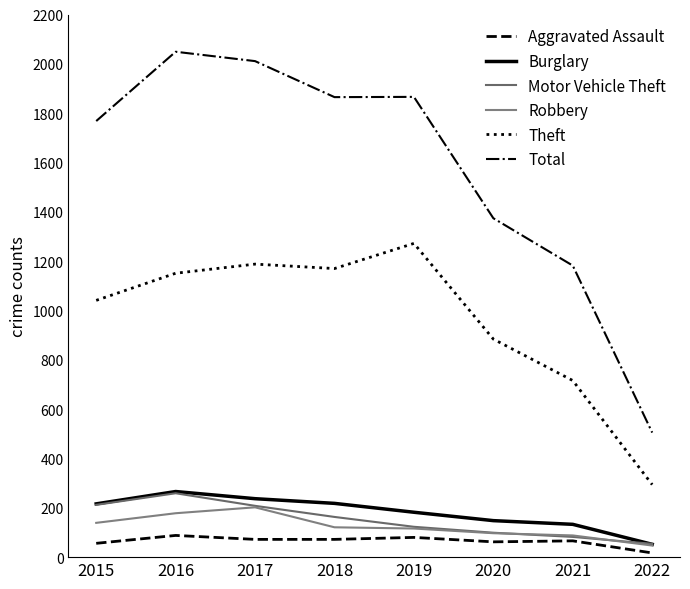

What is the value of the Robbery point at the 4th from the left?

121